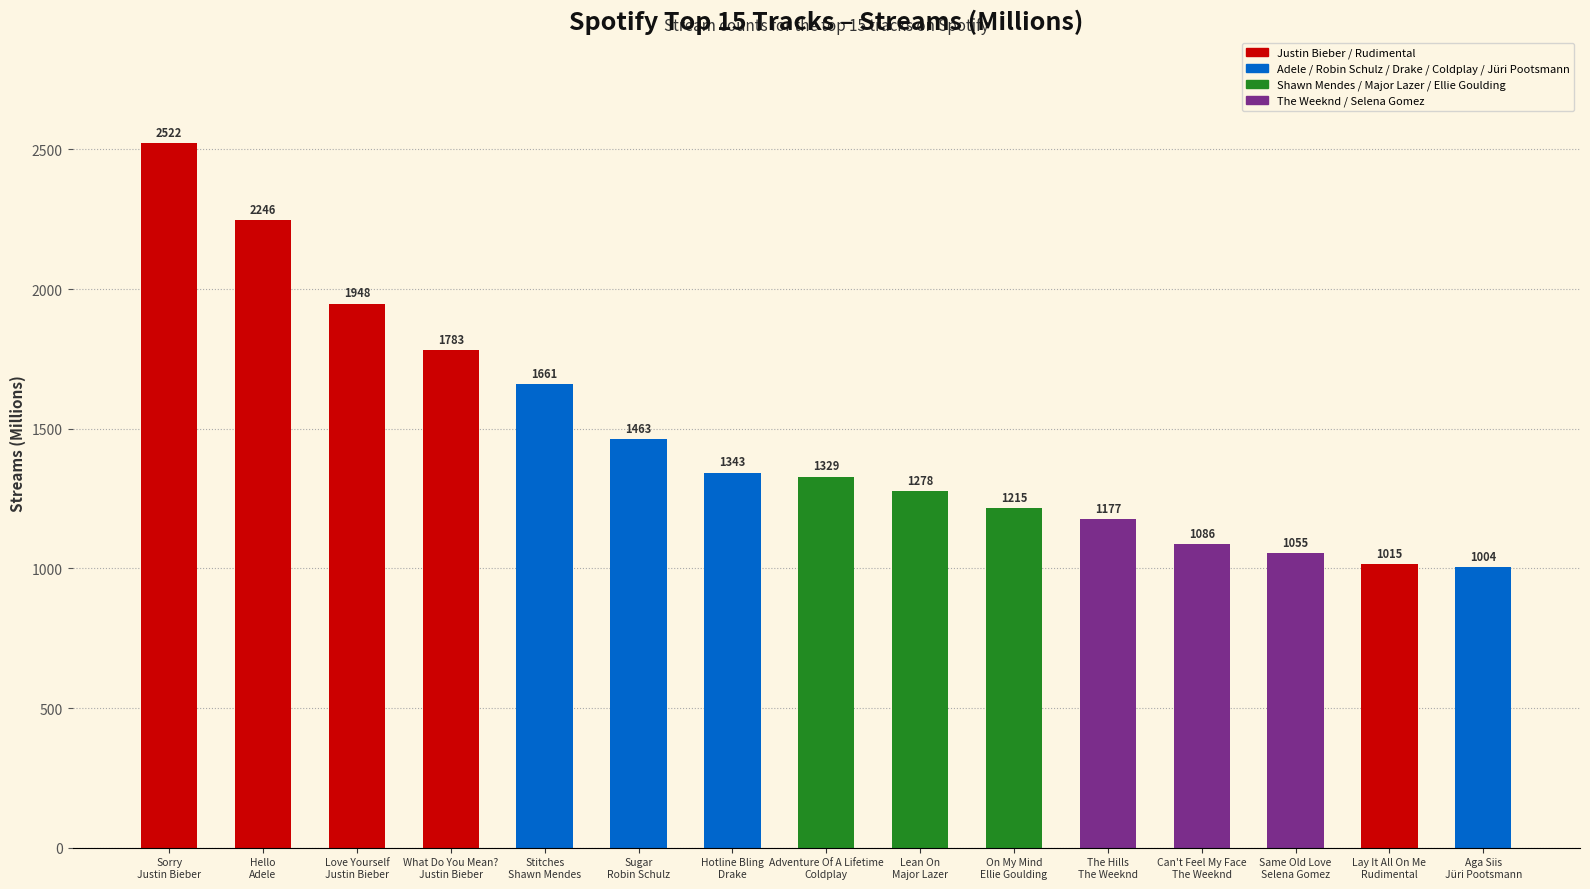

Reading right to left, what are all the values shown in this chart?

Aga Siis
Jüri Pootsmann=1004	Lay It All On Me
Rudimental=1015	Same Old Love
Selena Gomez=1055	Can't Feel My Face
The Weeknd=1086	The Hills
The Weeknd=1177	On My Mind
Ellie Goulding=1215	Lean On
Major Lazer=1278	Adventure Of A Lifetime
Coldplay=1329	Hotline Bling
Drake=1343	Sugar
Robin Schulz=1463	Stitches
Shawn Mendes=1661	What Do You Mean?
Justin Bieber=1783	Love Yourself
Justin Bieber=1948	Hello
Adele=2246	Sorry
Justin Bieber=2522